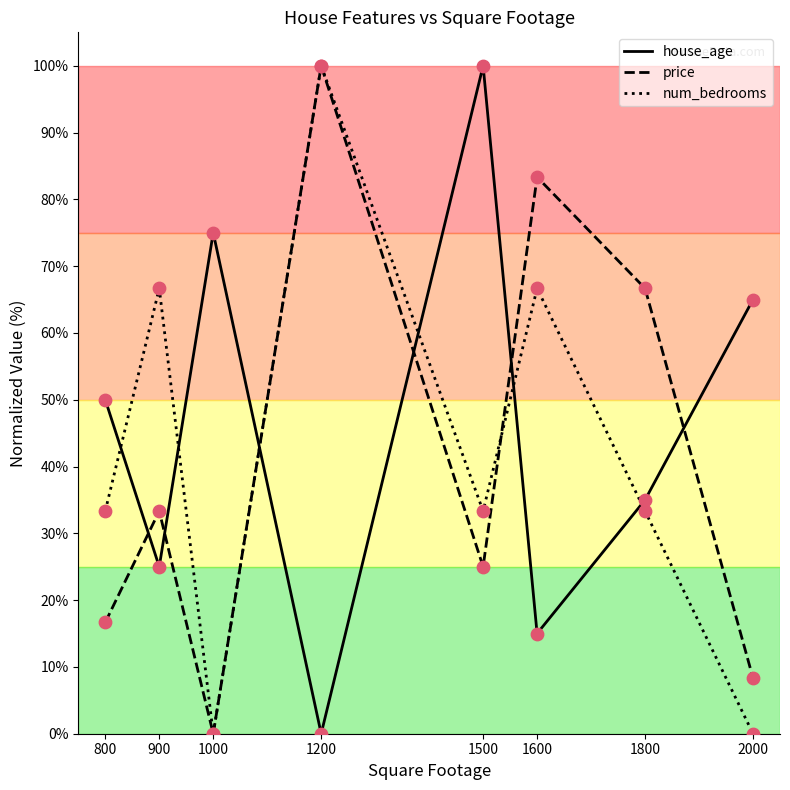

Between 800 and 1800, which series saw the biggest shift?

price